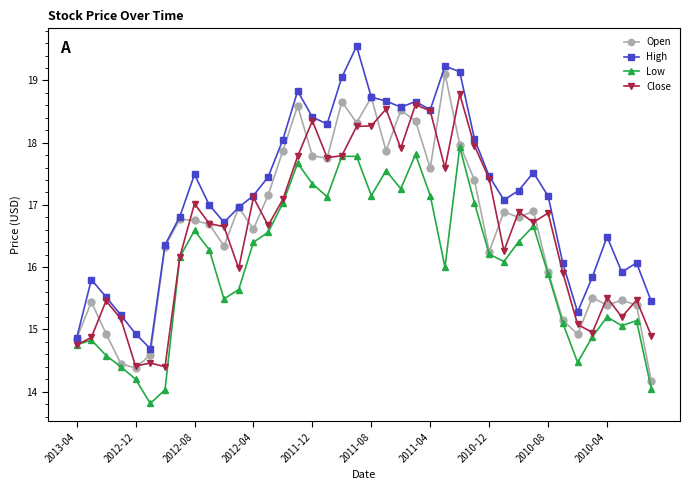

What is the value of the High point at the 5th from the left?

14.9